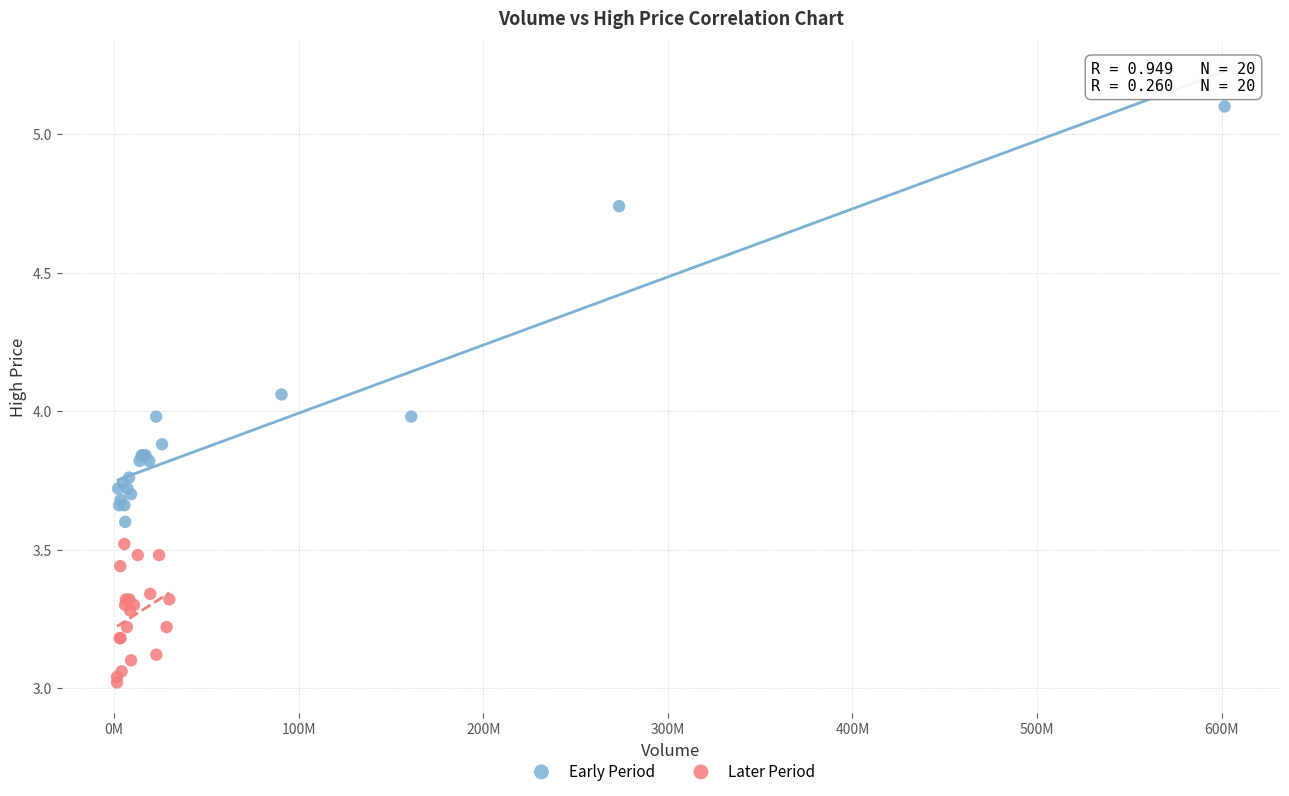

Which series reaches the minimum Y coordinate?

Later Period